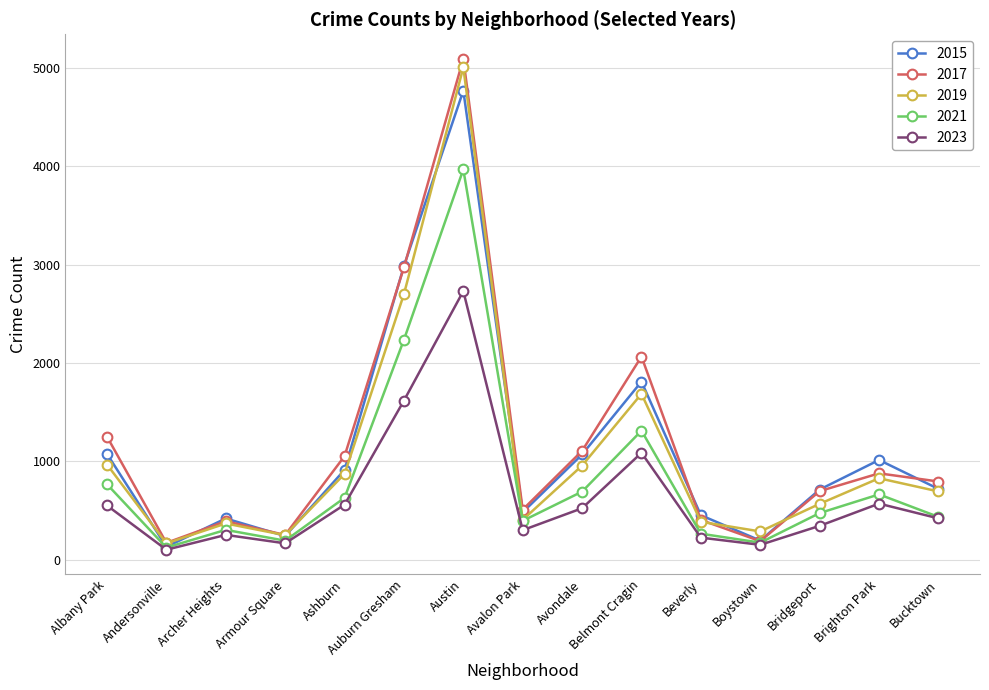

What is the difference between the 2019 values at Ashburn and Brighton Park?

44